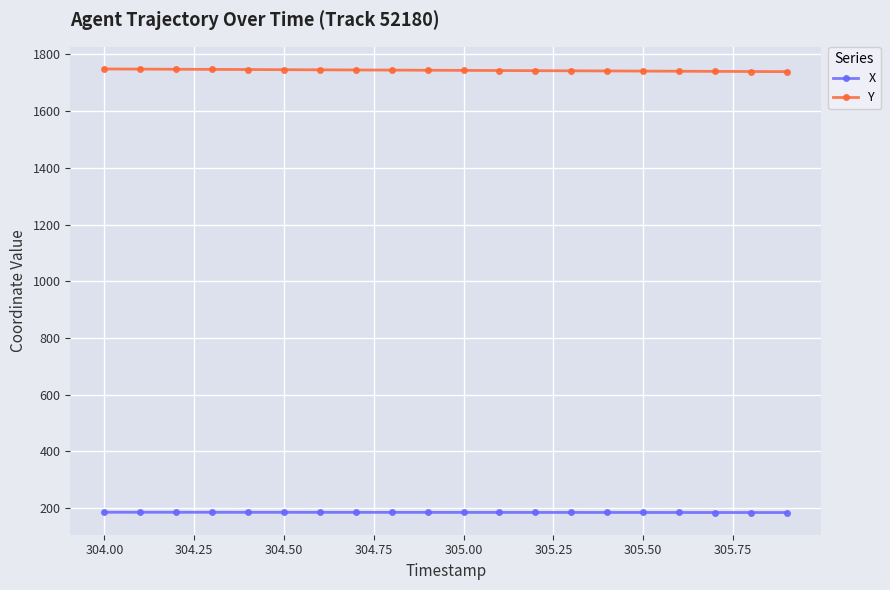

Rank the series by their average value, from lowest to highest.

X, Y